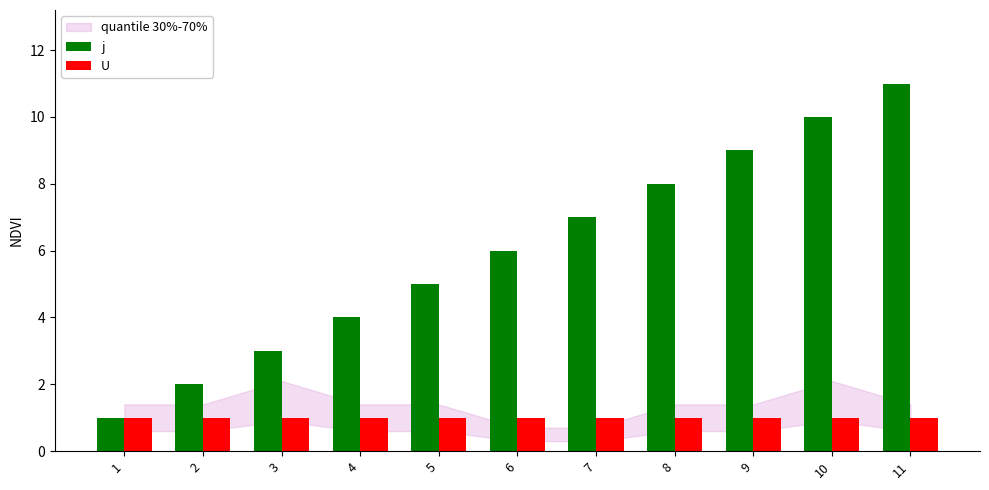

Which series has the widest spread of values?

j